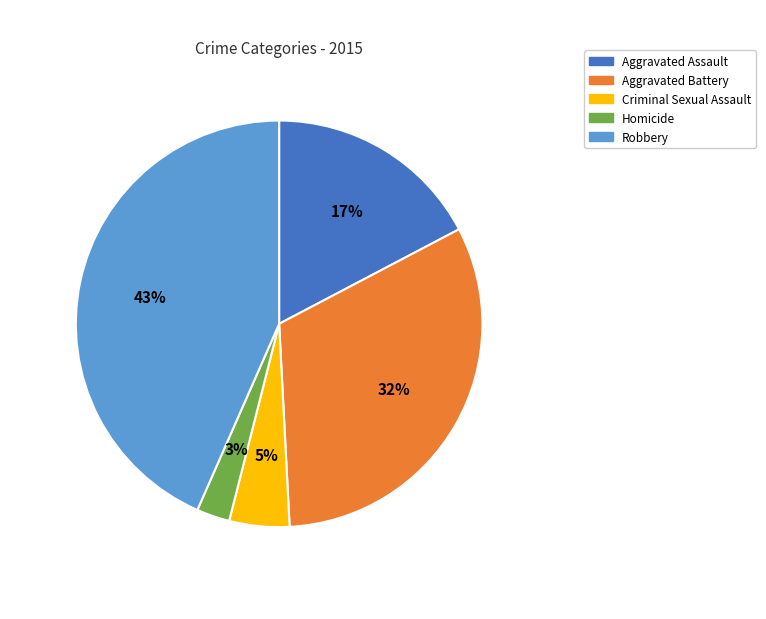

What percentage is the Homicide slice, to the nearest percent?

3%